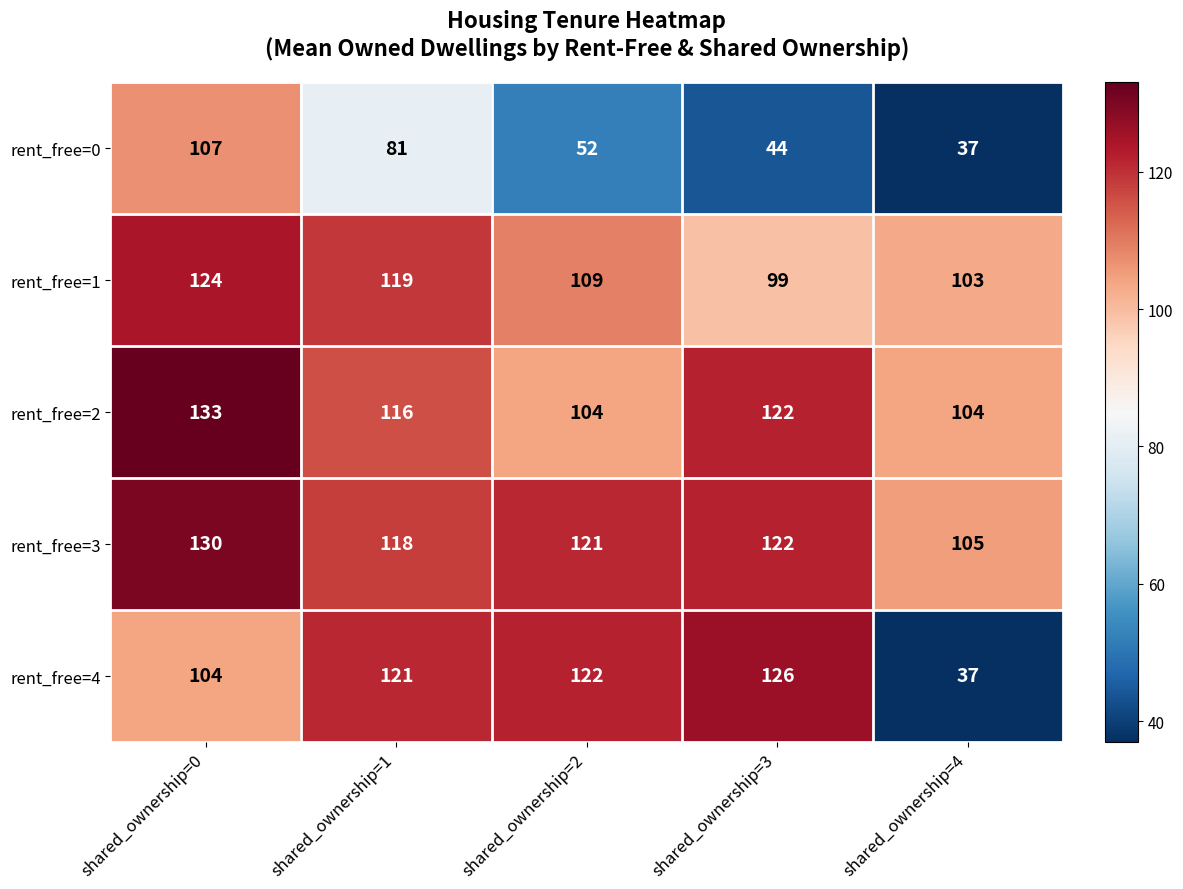

At which category is the sum across all series the highest?

shared_ownership=0